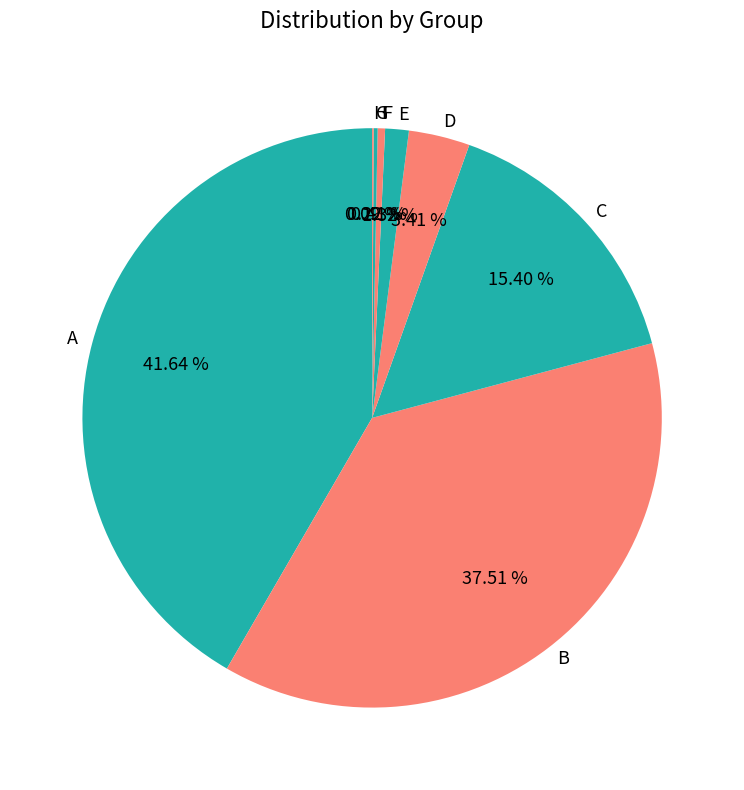

Is there any slice that represents more than half of the pie?

No